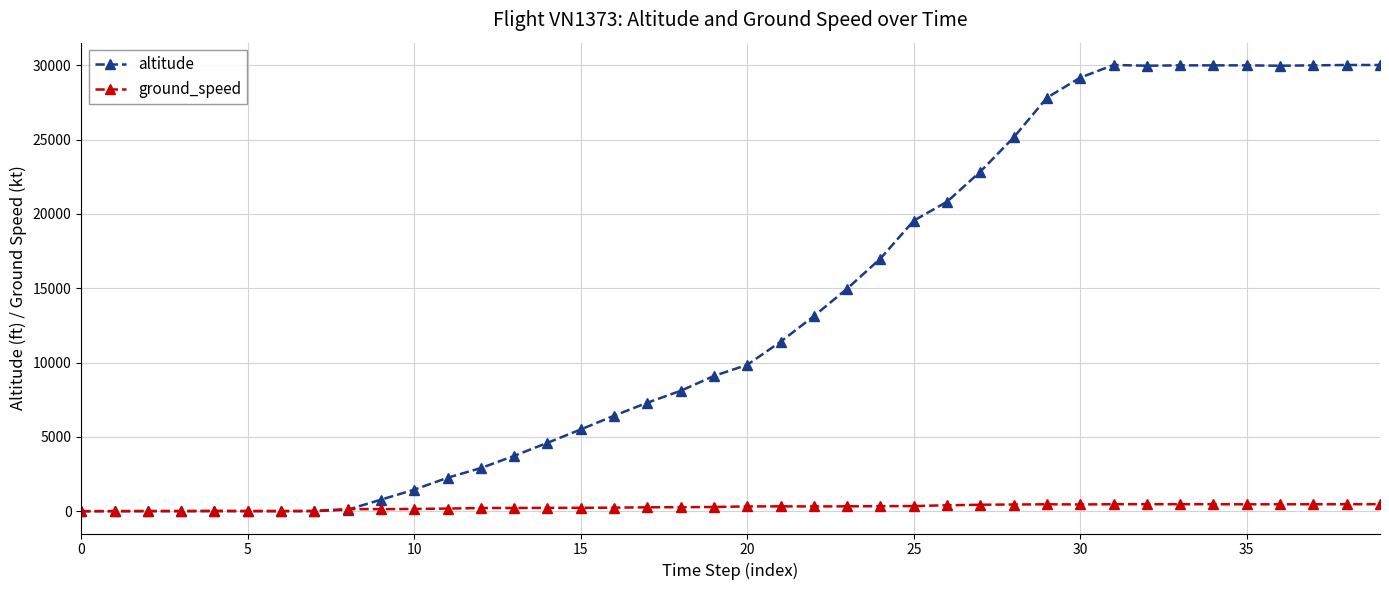

Which series has the widest spread of values?

altitude